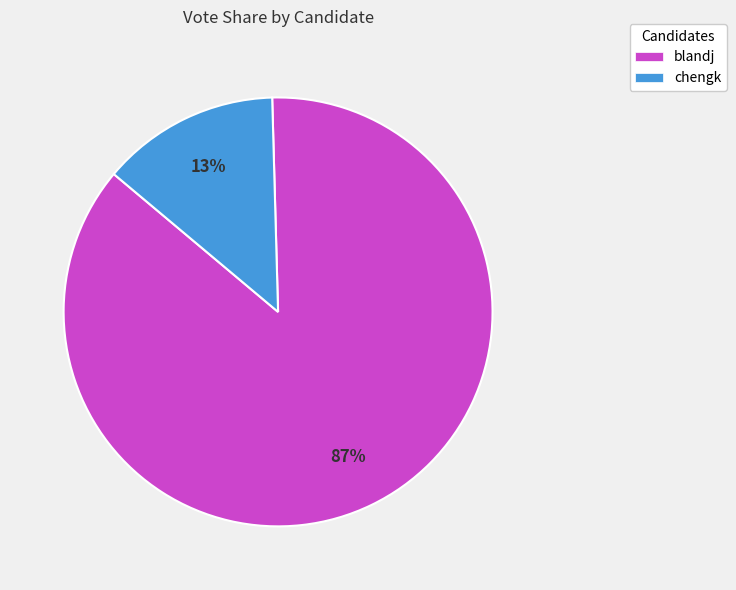

How many slices are in this pie chart?

2